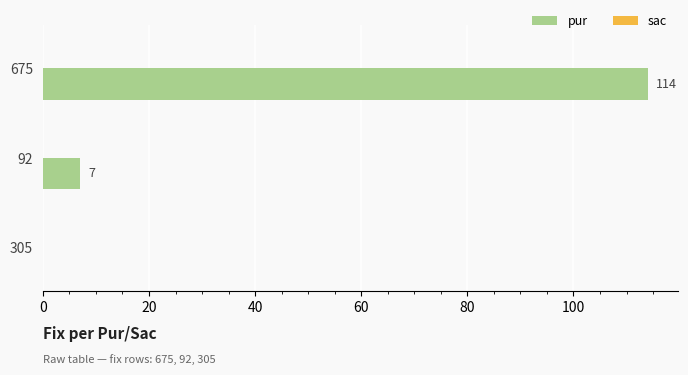

What is the change in value from 675 to 305?

-114